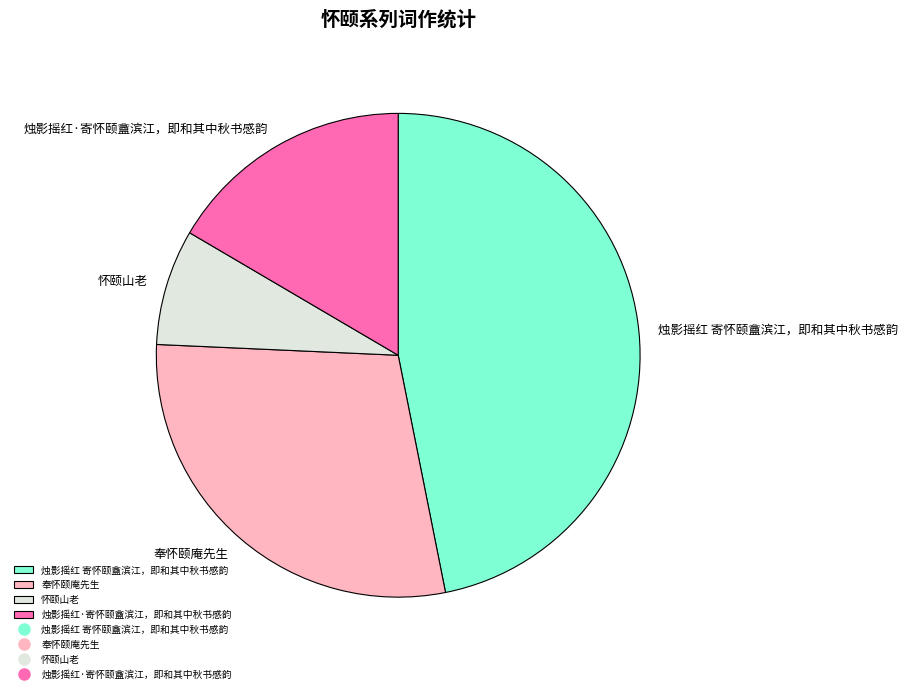

Is there any slice that represents more than half of the pie?

No